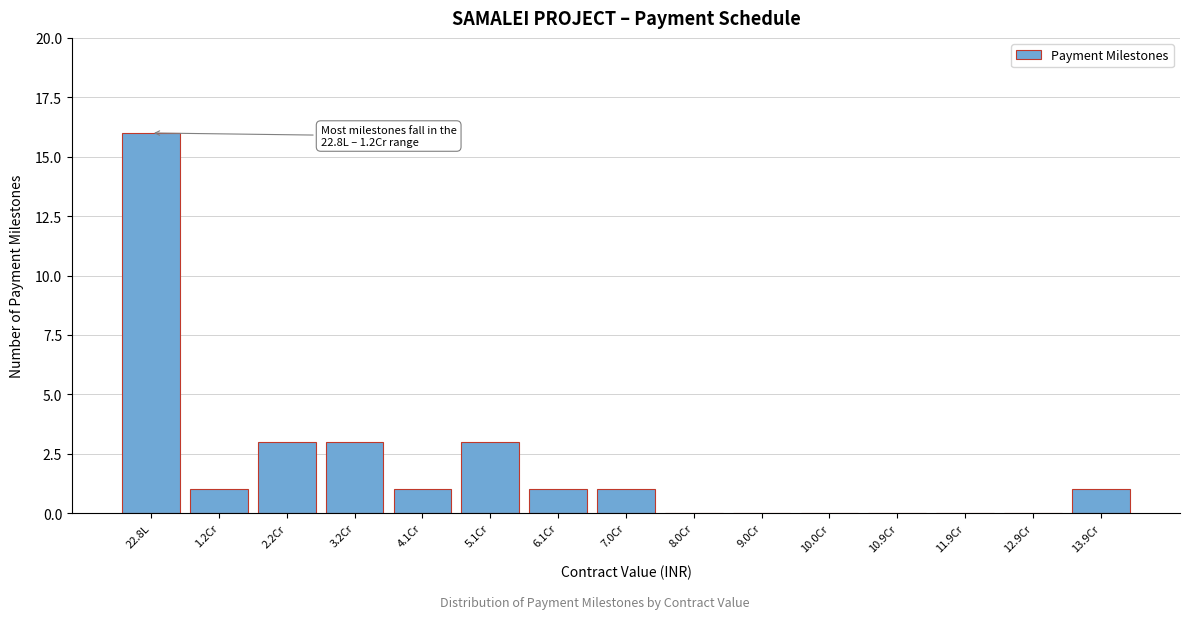

Reading left to right, list all the values displayed in this chart.

22.8L=16	1.2Cr=1	2.2Cr=3	3.2Cr=3	4.1Cr=1	5.1Cr=3	6.1Cr=1	7.0Cr=1	8.0Cr=0	9.0Cr=0	10.0Cr=0	10.9Cr=0	11.9Cr=0	12.9Cr=0	13.9Cr=1